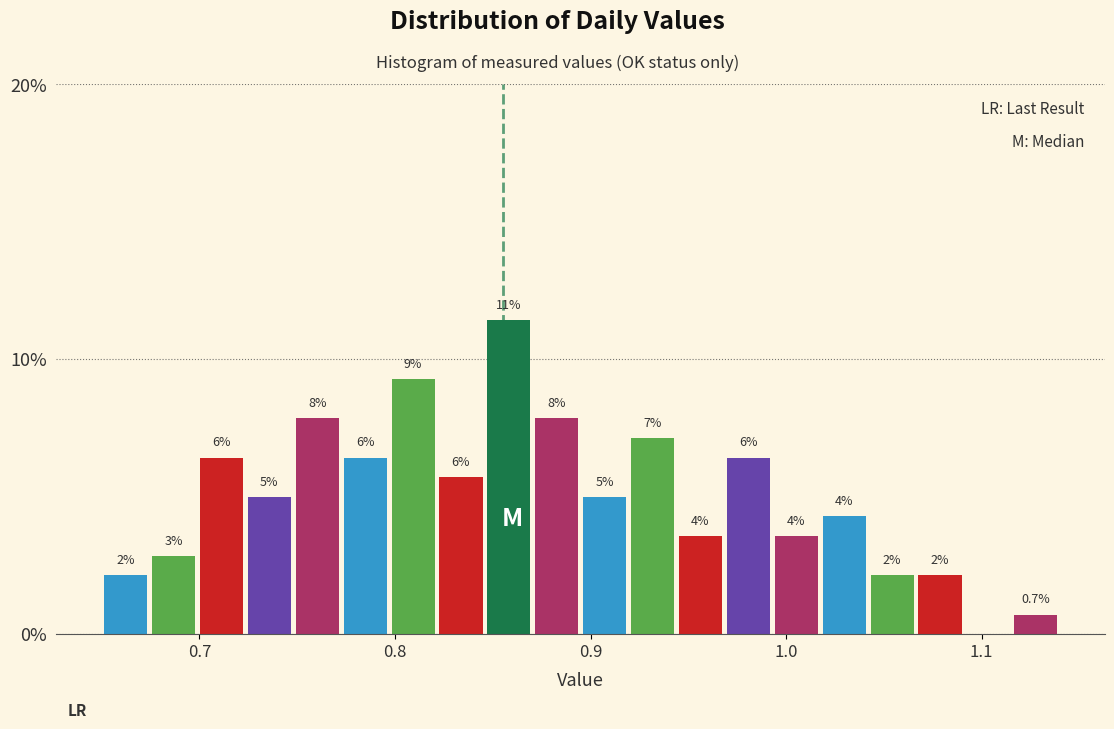

Around what value on the x-axis is the tallest bar? Give the approximate position of its centre, as read against the axis.

0.86